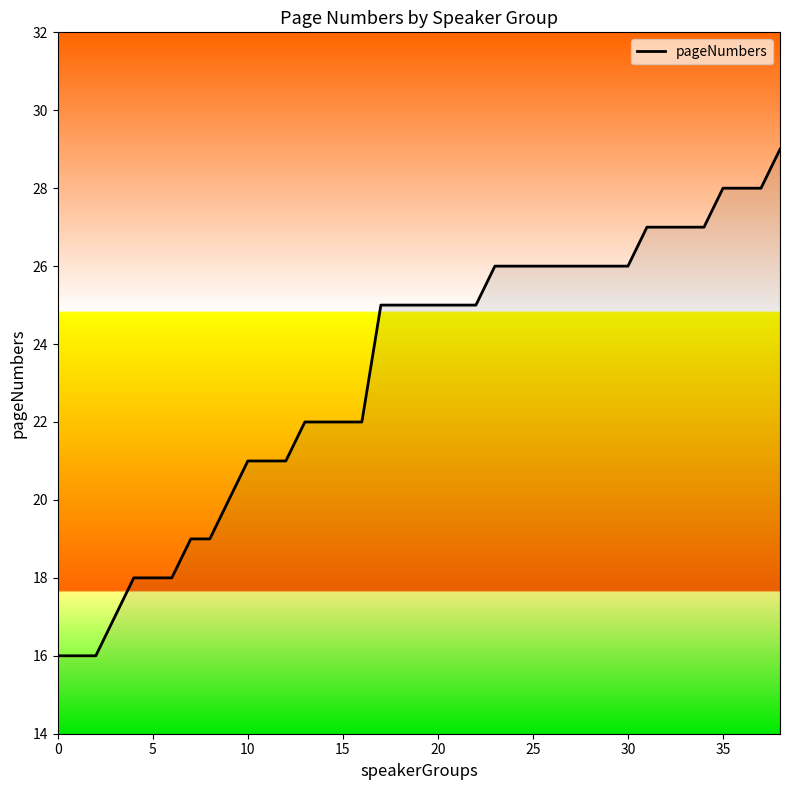

How many values are below 25?

17